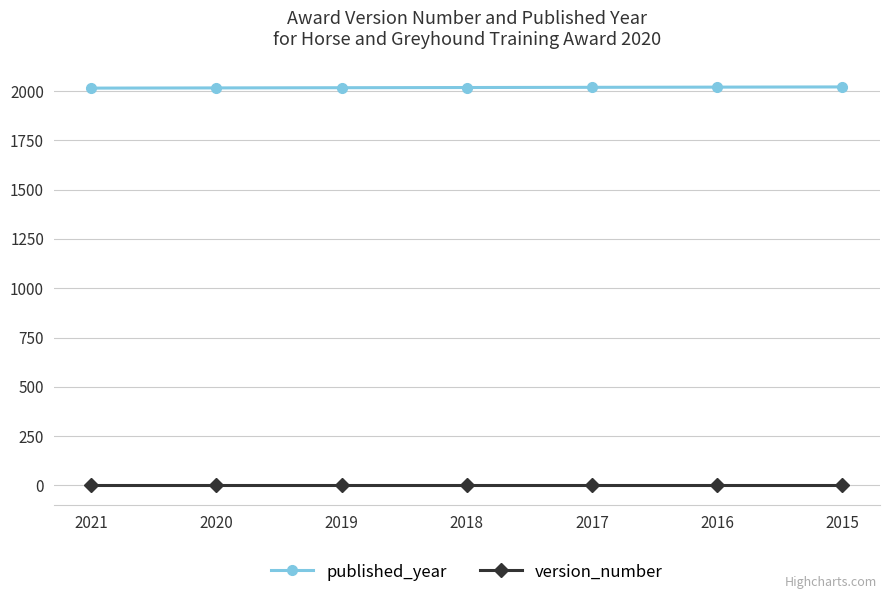

True or false: version_number and published_year cross at least once.

False